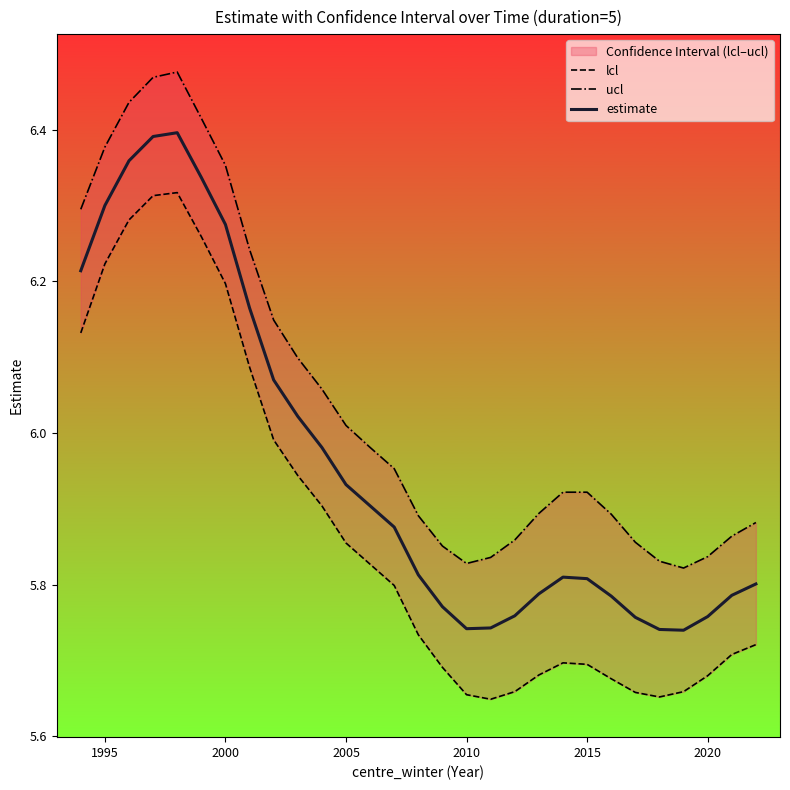

True or false: estimate and lcl cross at least once.

False